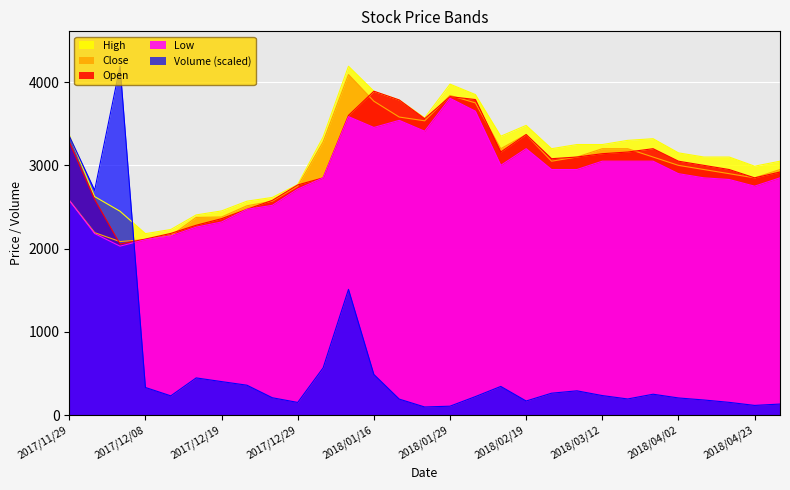

True or false: Low and Open cross at least once.

False